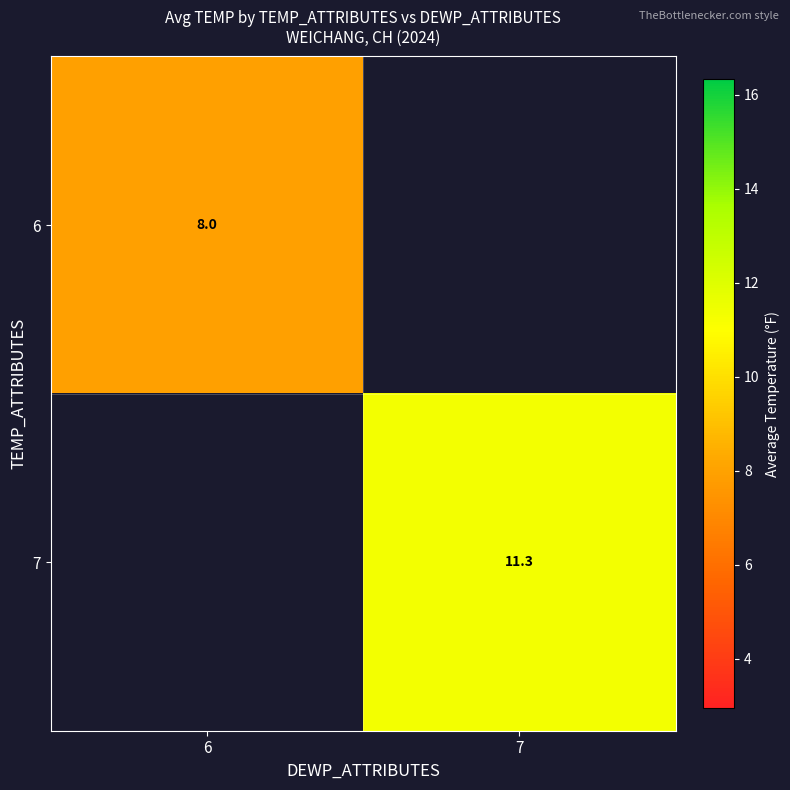

At how many categories does at least one series exceed 8?

1